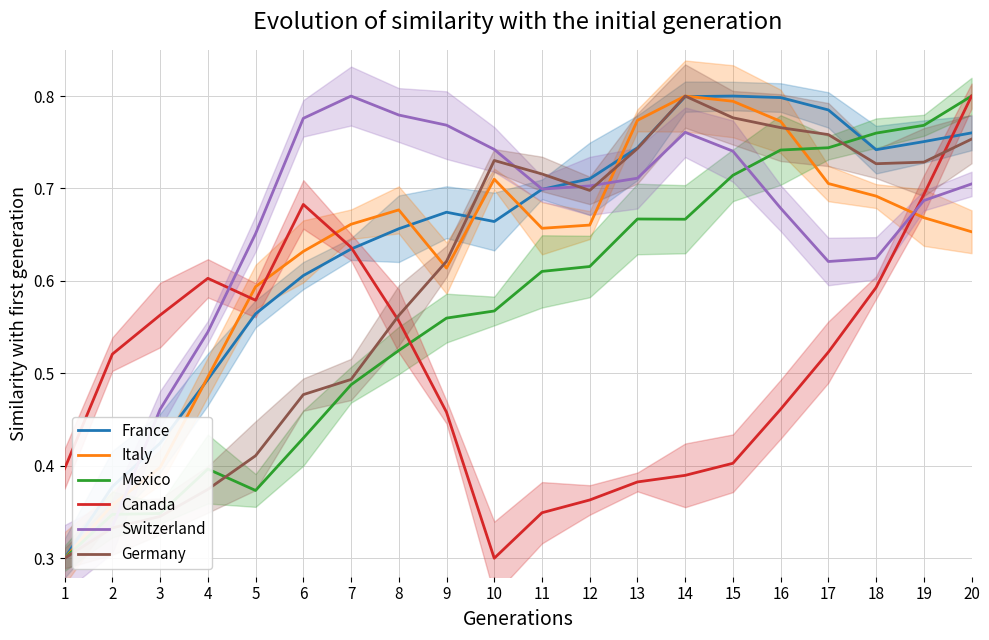

What is the value of the France point at the 8th from the left?

0.7